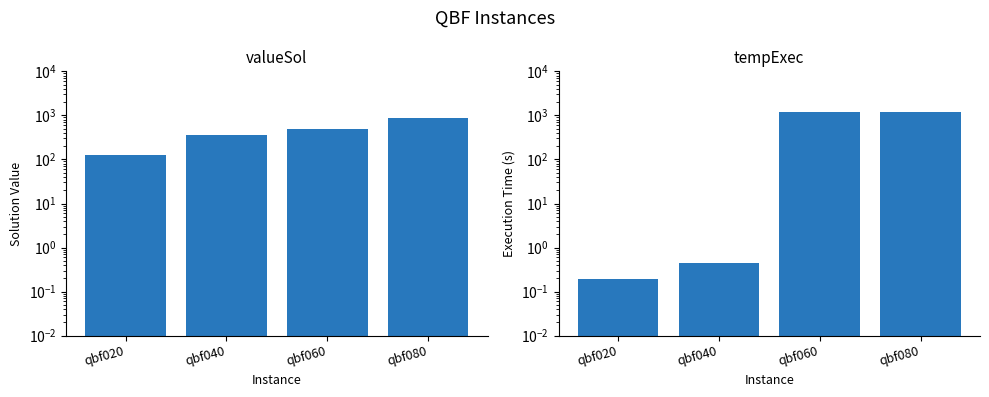

What is the maximum value for tempExec?

1200.0